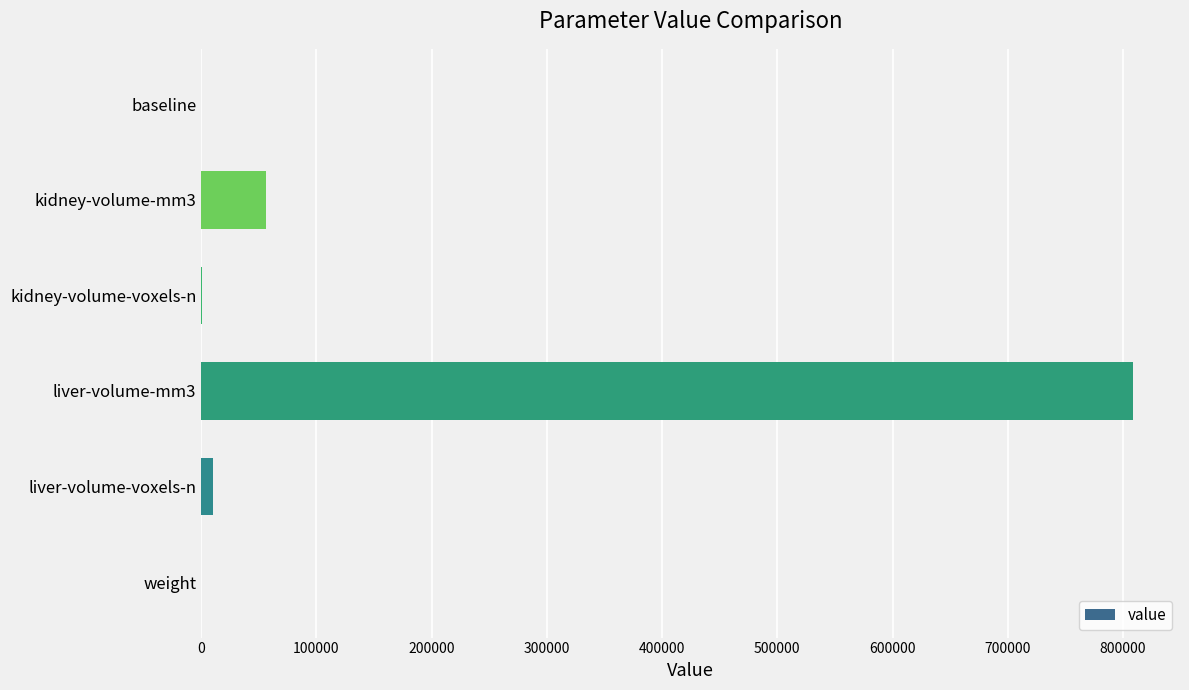

Is it true that the value at liver-volume-mm3 is 809076.6?

True